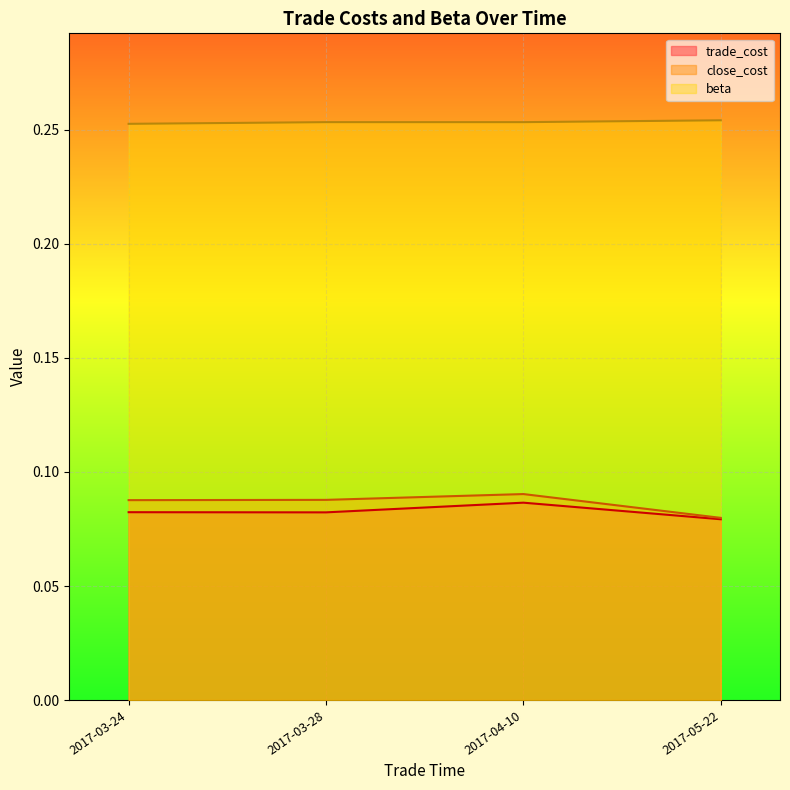

At which category does close_cost reach its first local peak?

2017-04-10